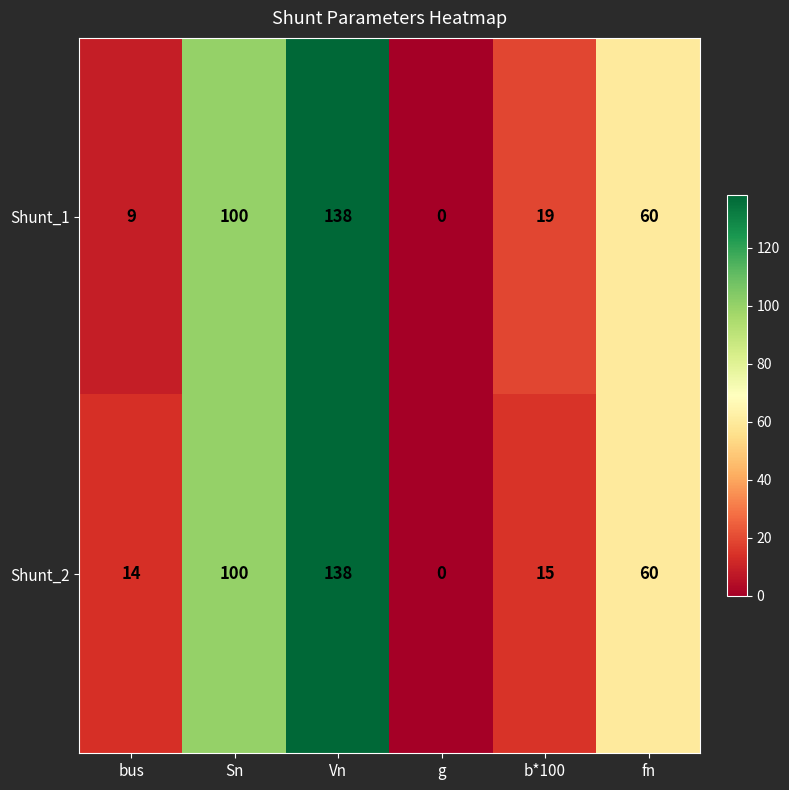

What is the sum of the Shunt_2 values at b*100 and Vn?

153